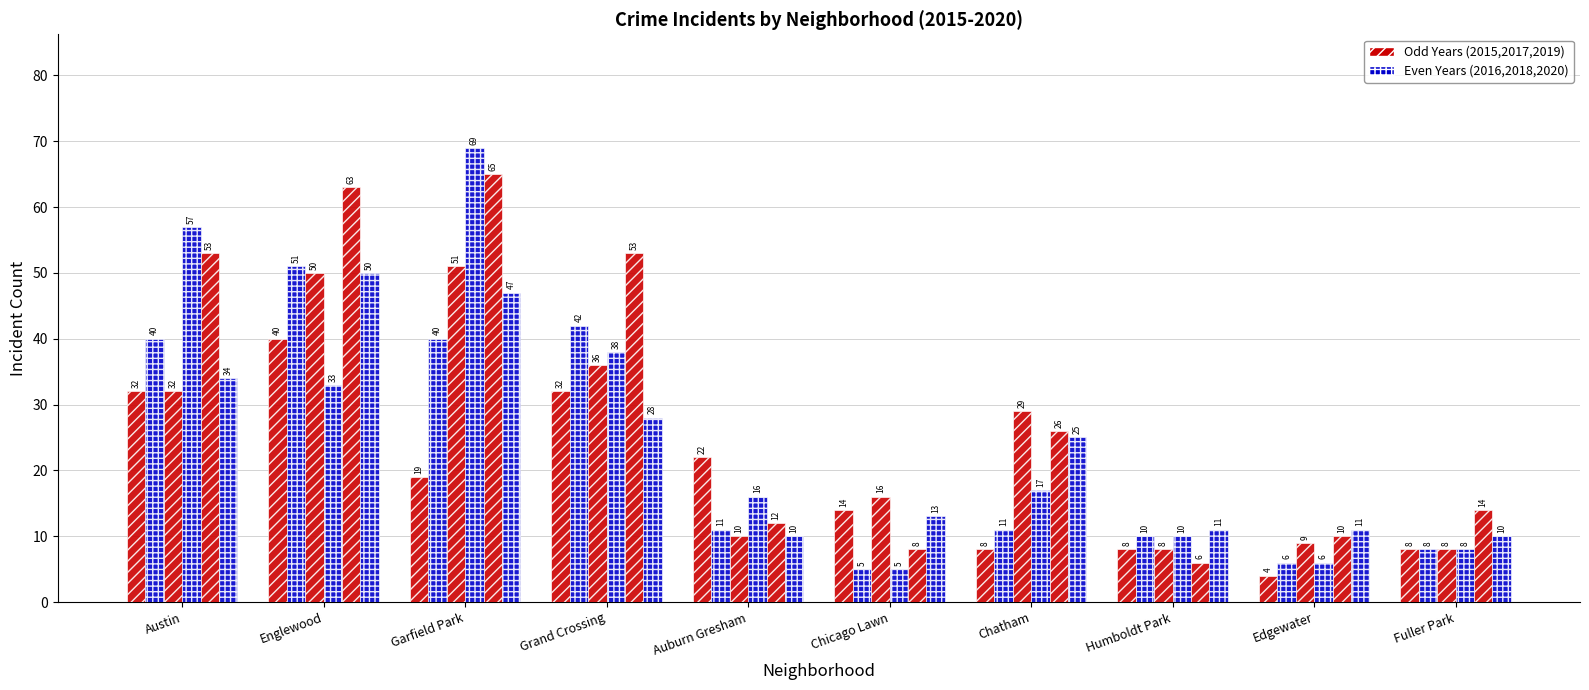

What is the label of the 7th bar from the right?

Grand Crossing